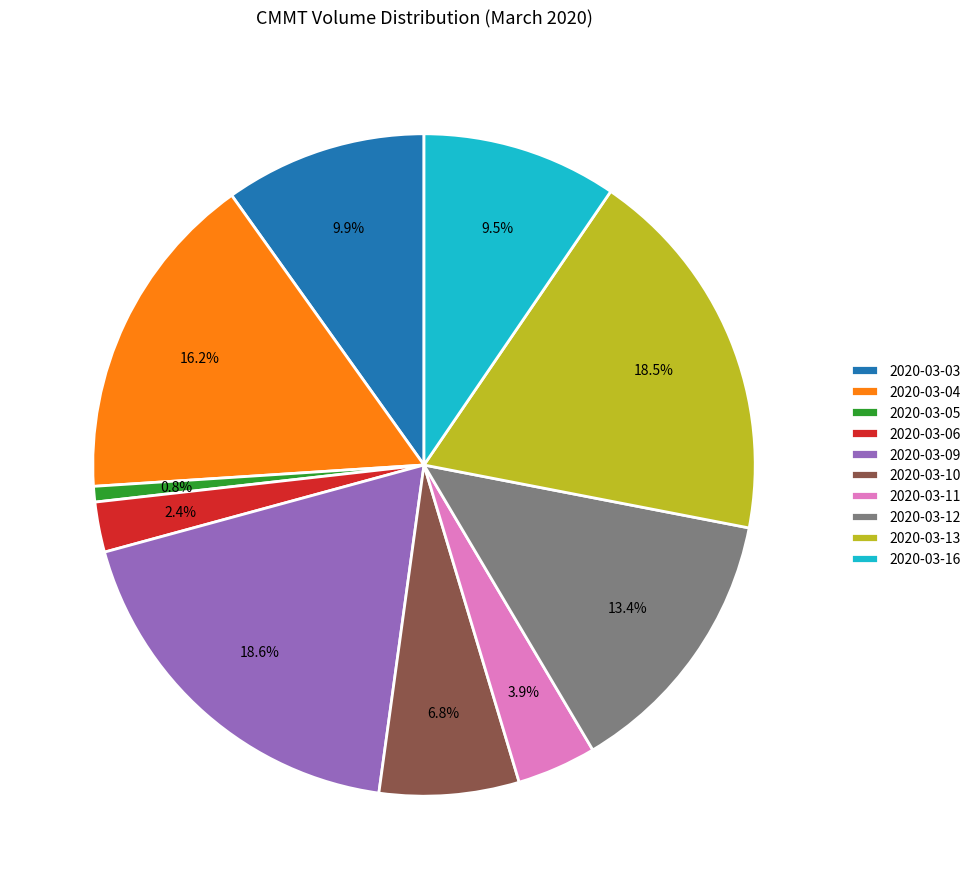

Approximately how many times larger is the value at 2020-03-13 compared to 2020-03-05?

24.3